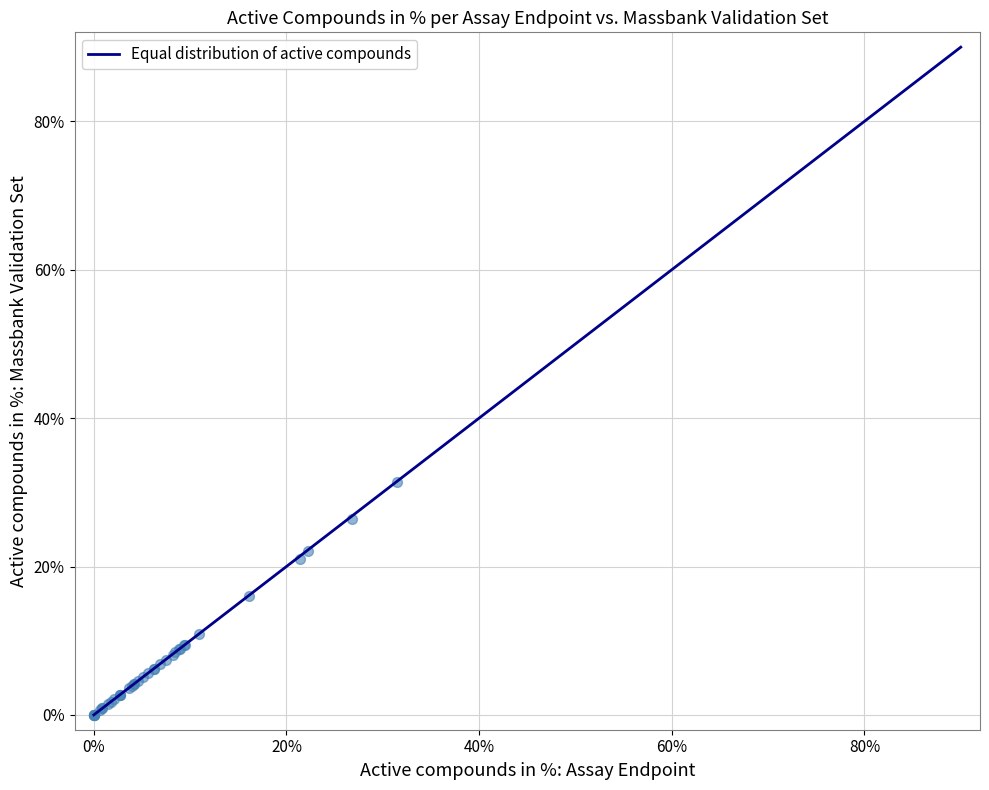

What Y value in the scatter plot is closest to 15?

16.0